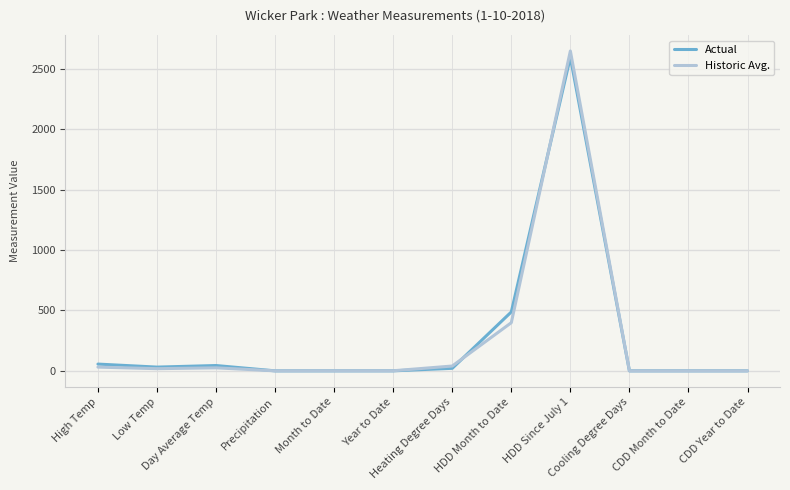

Which series has the widest spread of values?

Historic Avg.